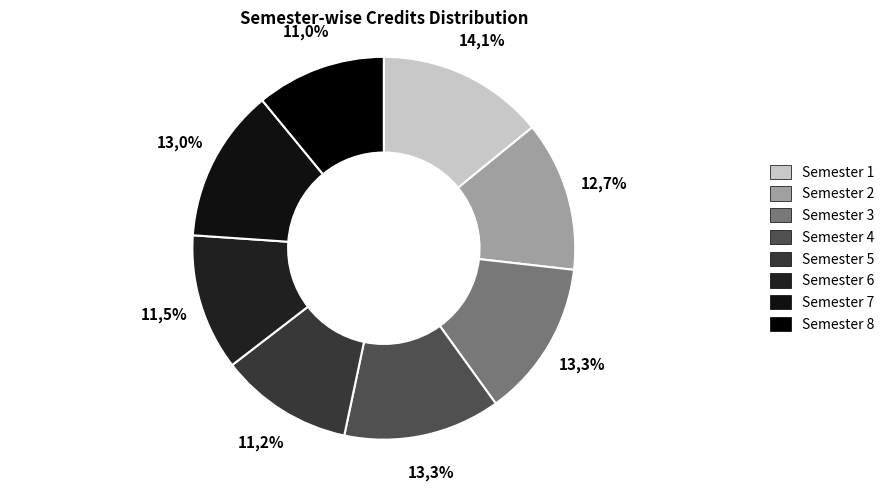

What percentage is the Semester 4 slice, to the nearest percent?

13%